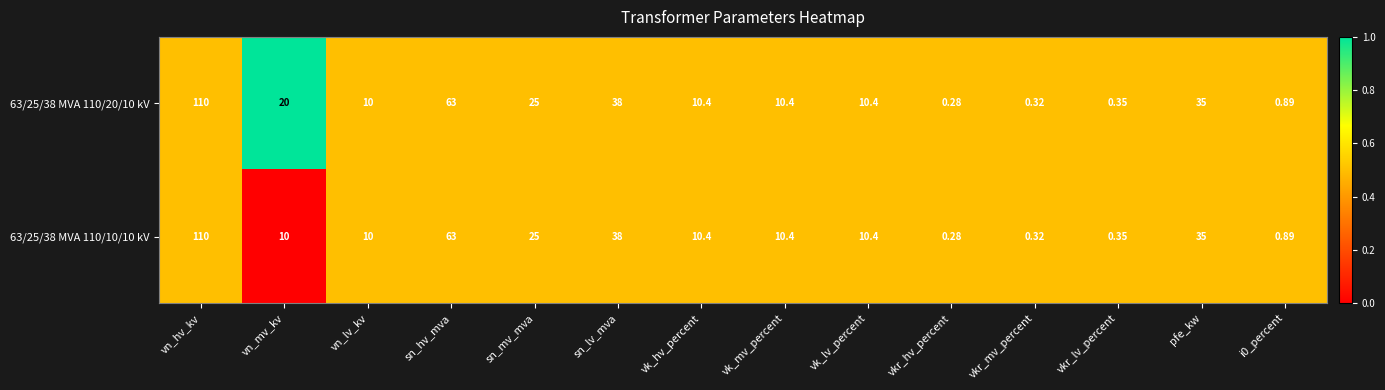

At which category is the sum across all series the highest?

vn_hv_kv